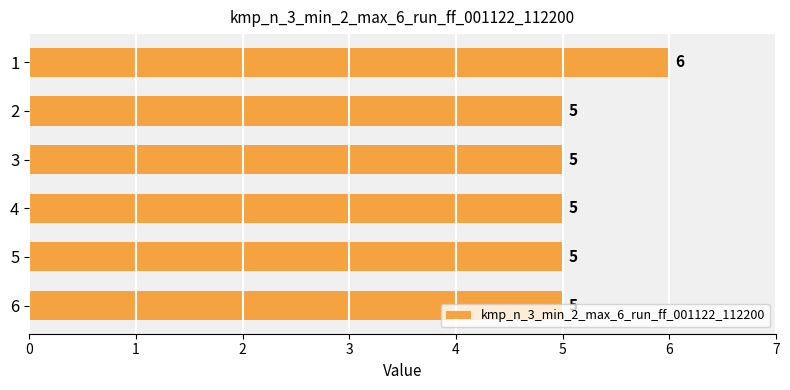

Which label corresponds to the largest value in the chart?

1